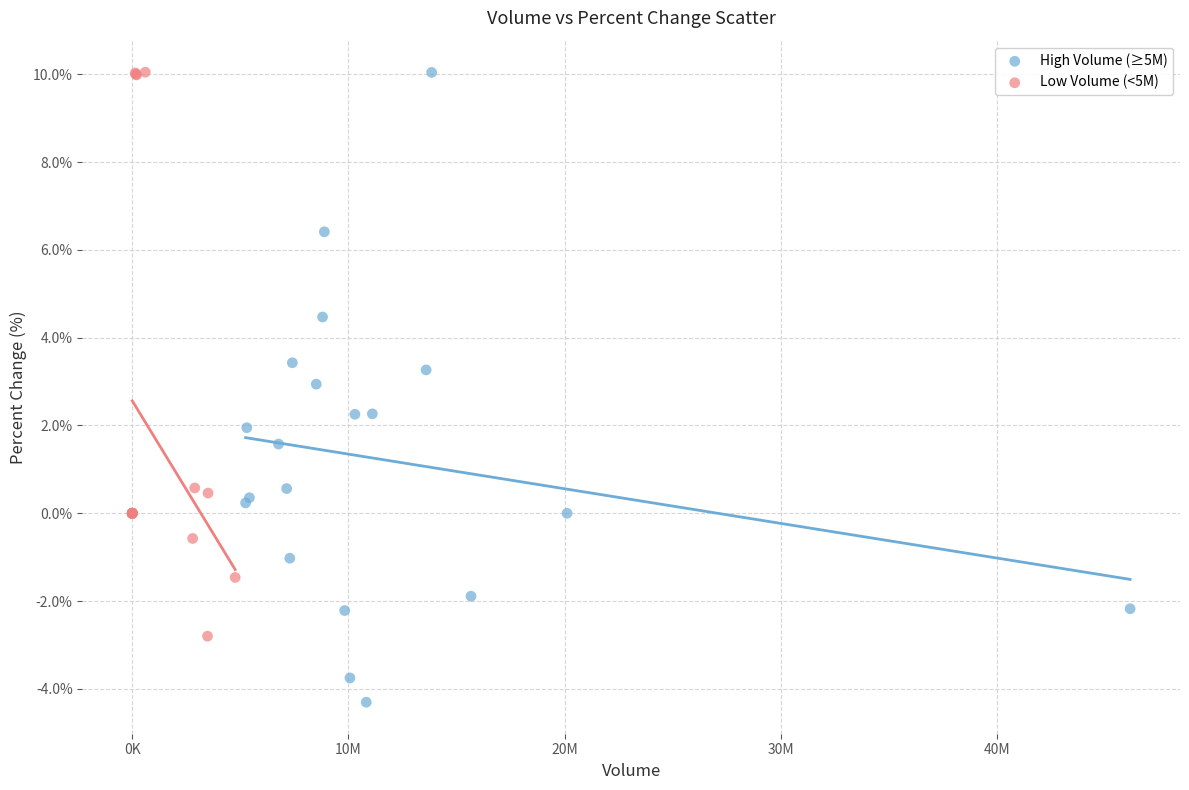

Which series contains the lowest Y value?

High Volume (≥5M)